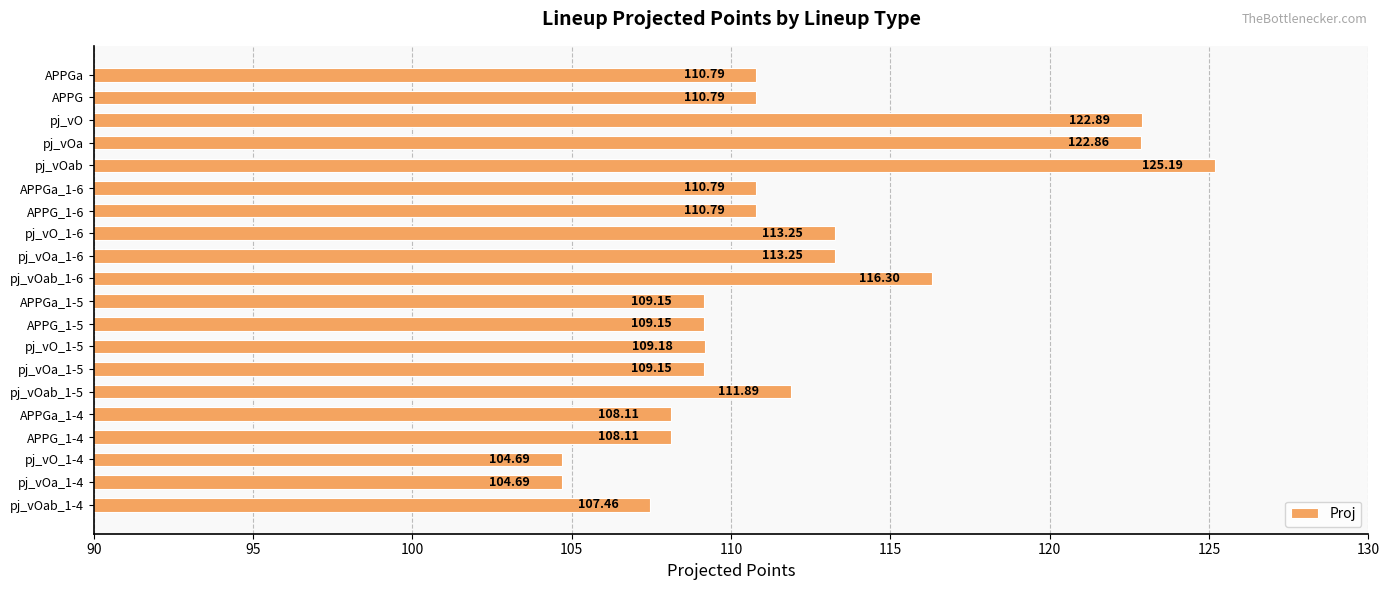

Which has a higher value, pj_vOab_1-5 or pj_vO?

pj_vO